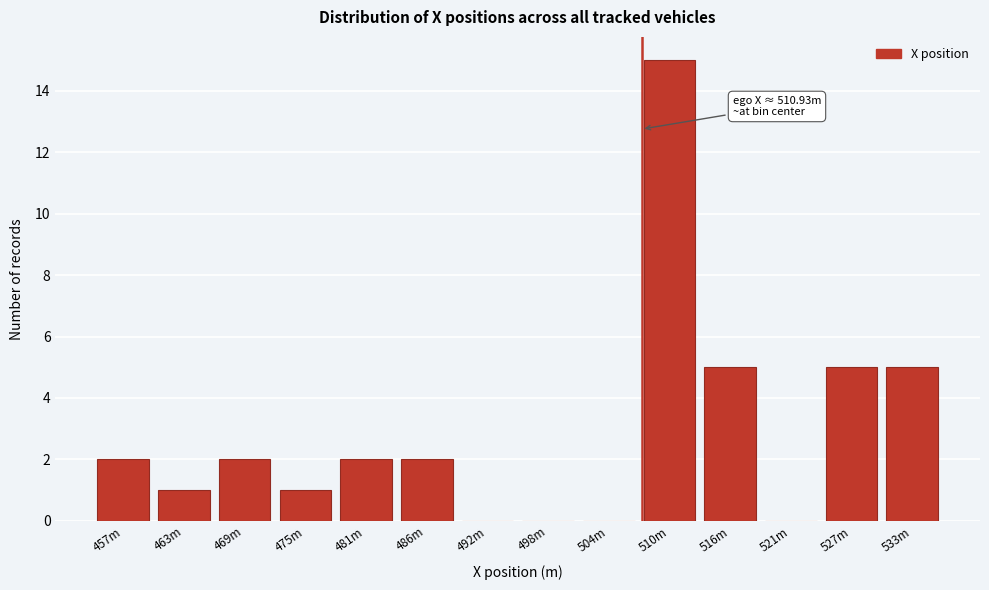

Reading left to right, list all the values displayed in this chart.

457m=2	463m=1	469m=2	475m=1	481m=2	486m=2	492m=0	498m=0	504m=0	510m=15	516m=5	521m=0	527m=5	533m=5